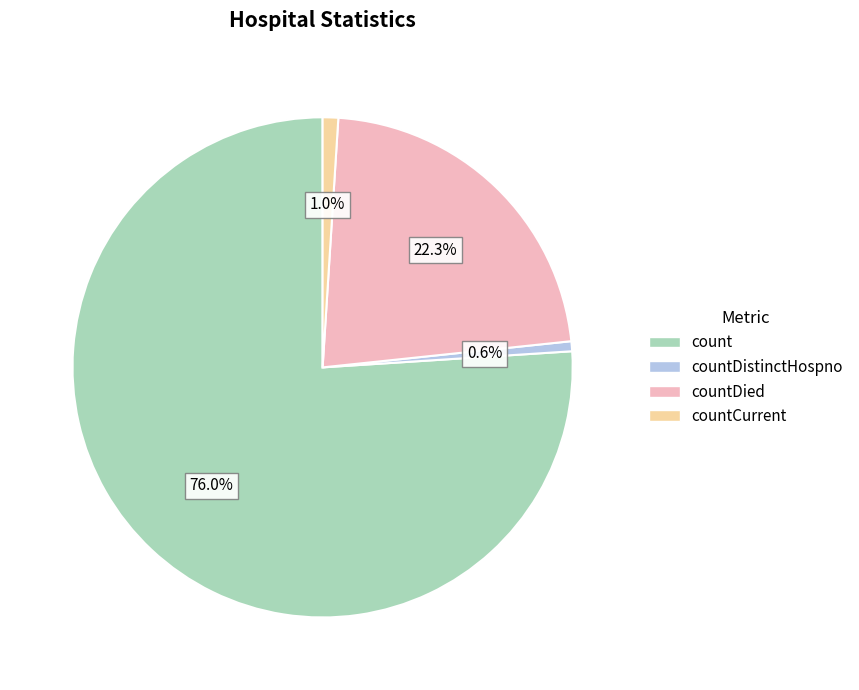

Which category has the biggest portion of the pie?

count